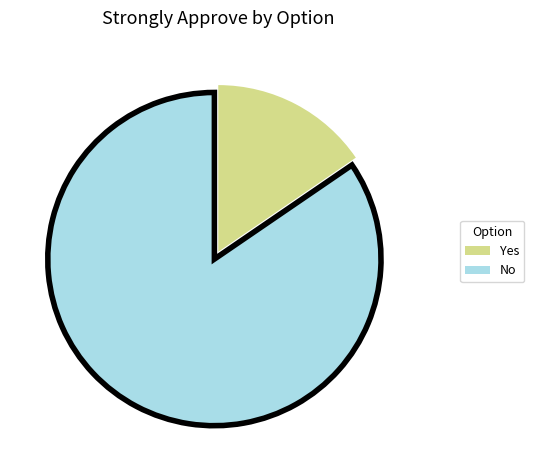

Between Yes and No, which is larger?

No